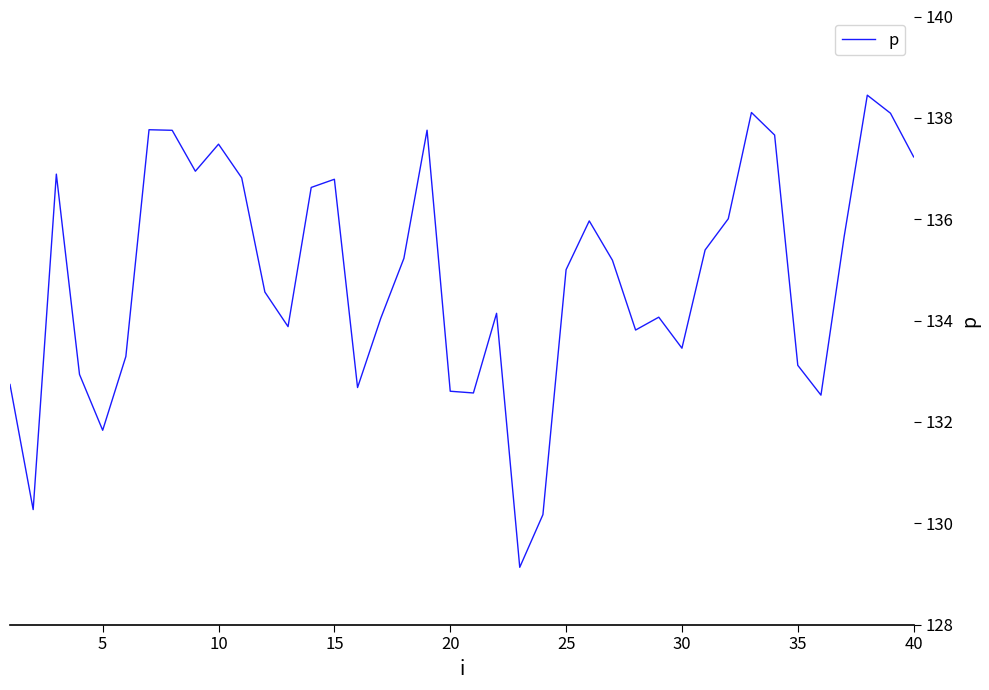

What is the difference between the maximum and minimum values?

9.3